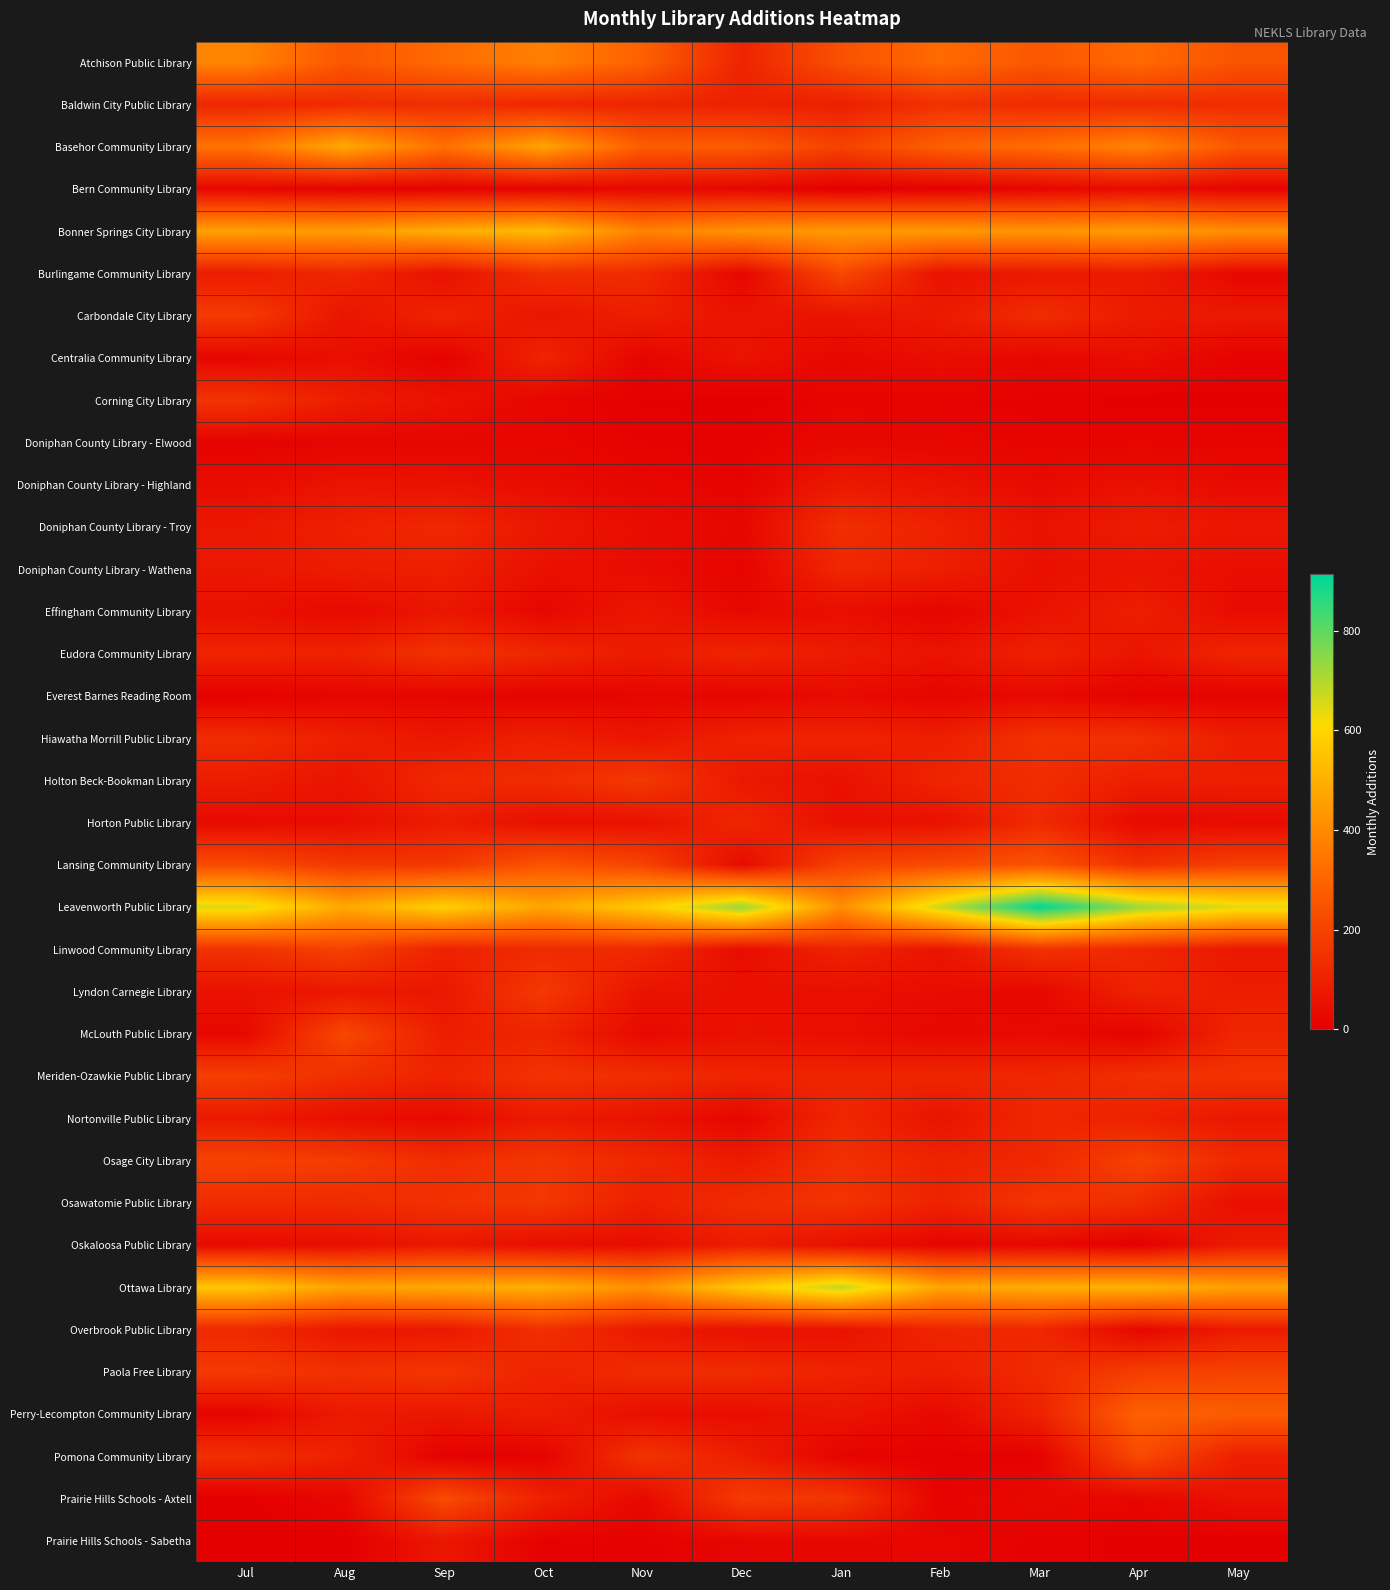

At which category is the sum across all series the highest?

Oct